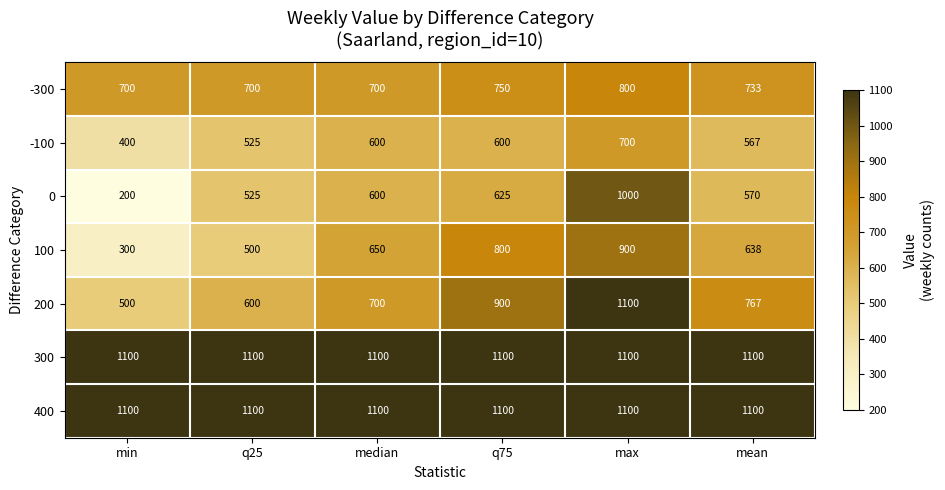

Count the 100 values in the range 500 to 800.

4